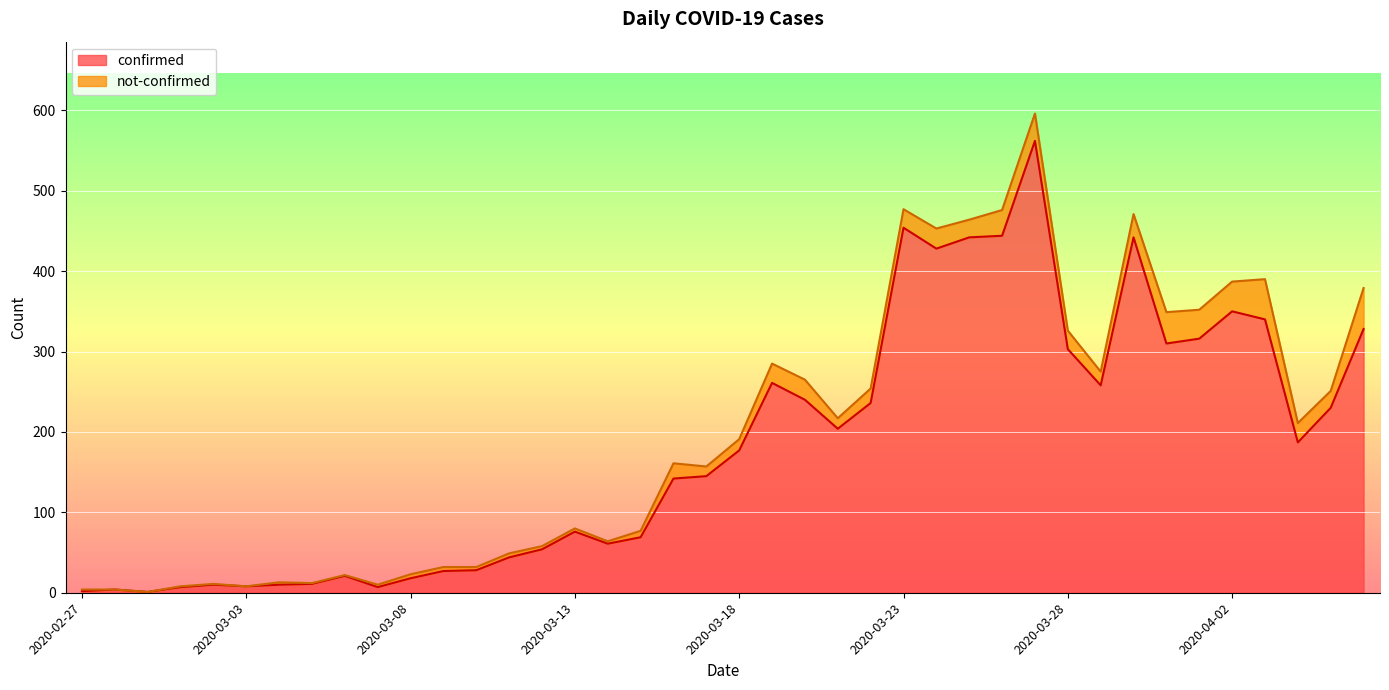

What is the maximum value for confirmed?

562